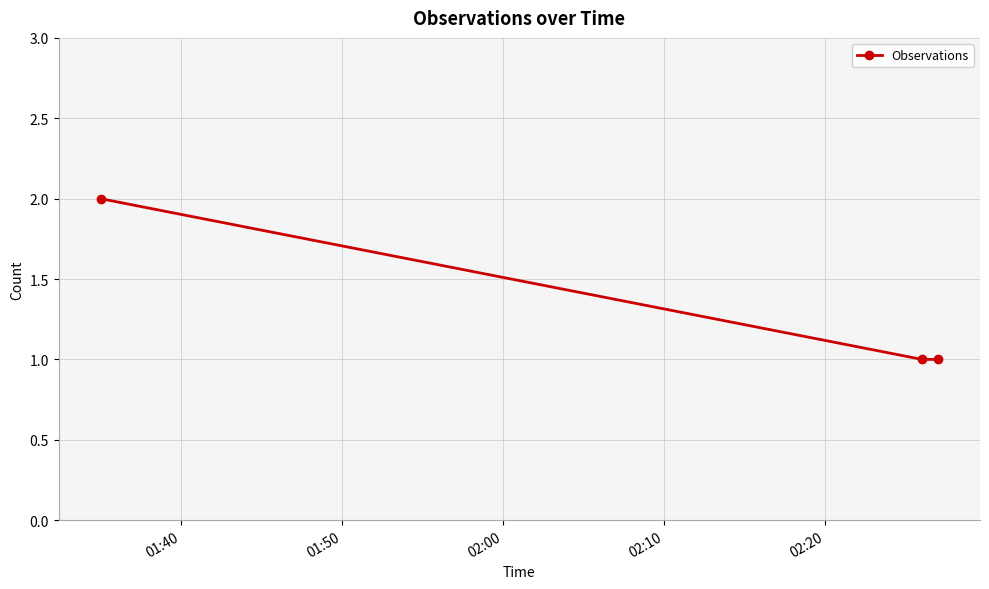

What is the sum of all values?

4